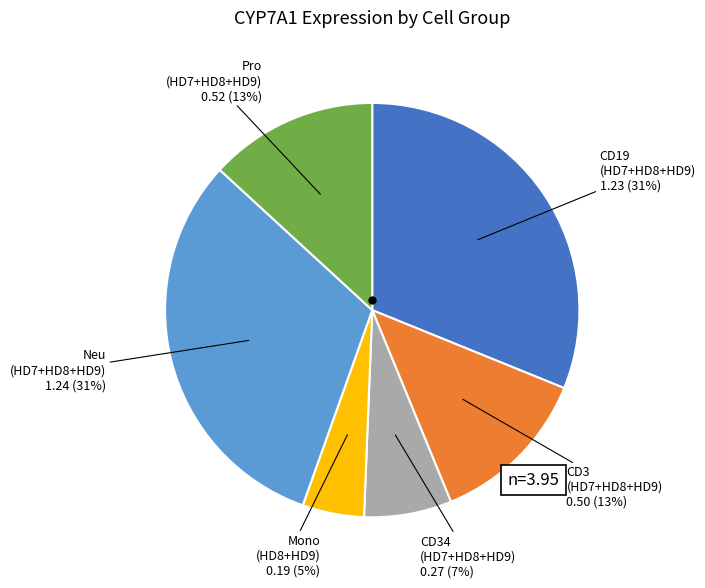

To the nearest percent, what is the average slice percentage?

17%